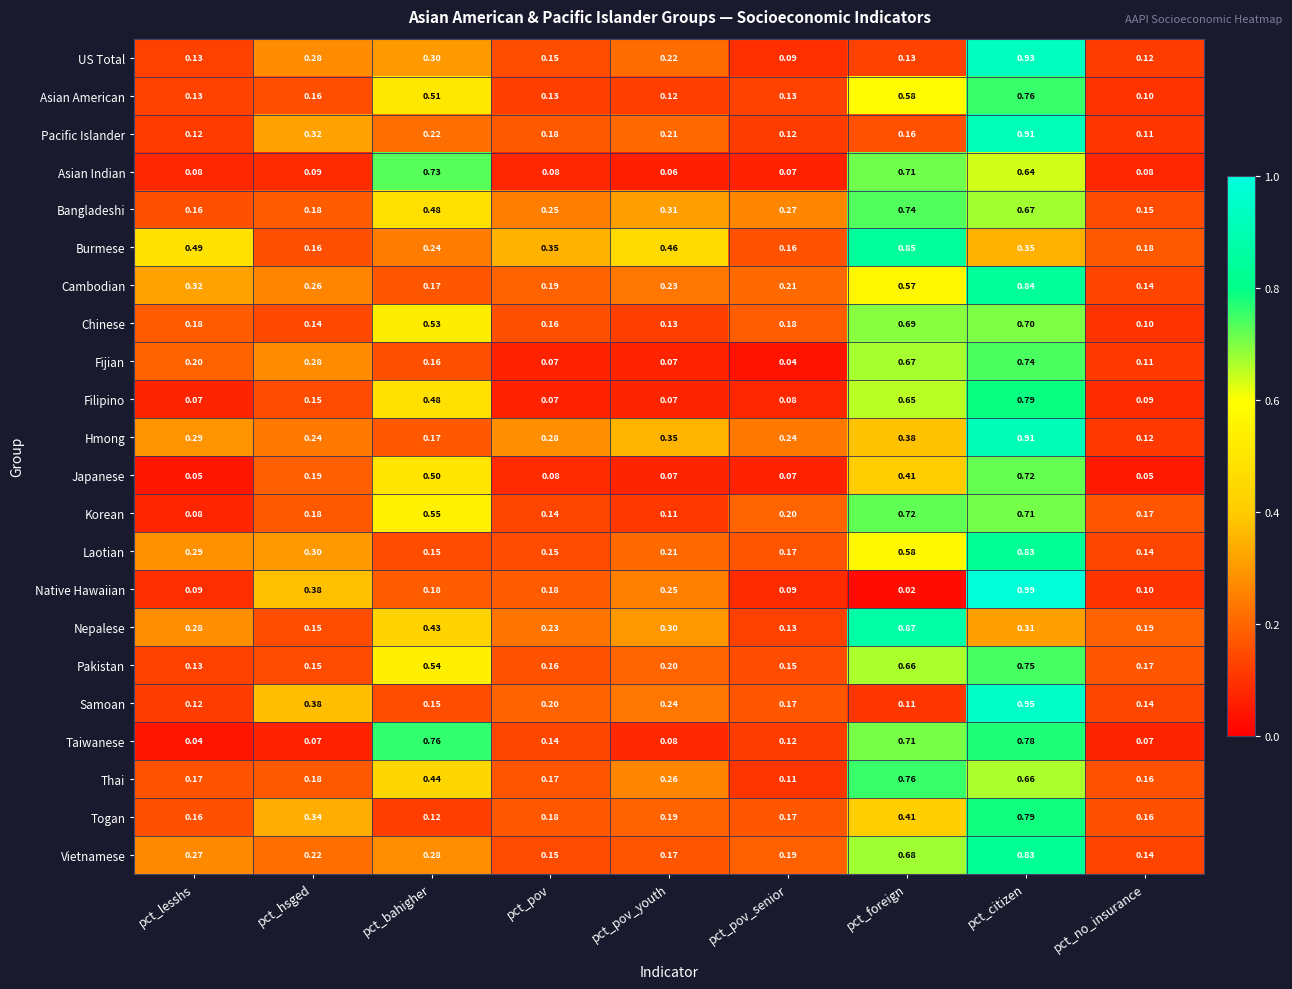

Which series has the largest range (max minus min)?

Native Hawaiian